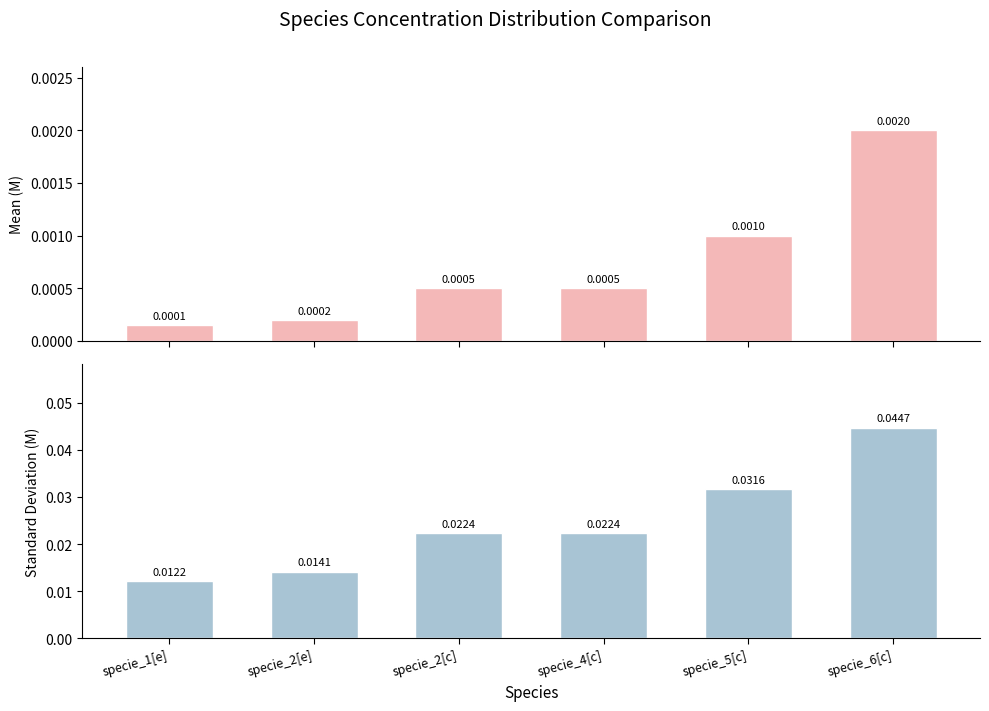

What is the label of the 4th bar from the right?

specie_2[c]